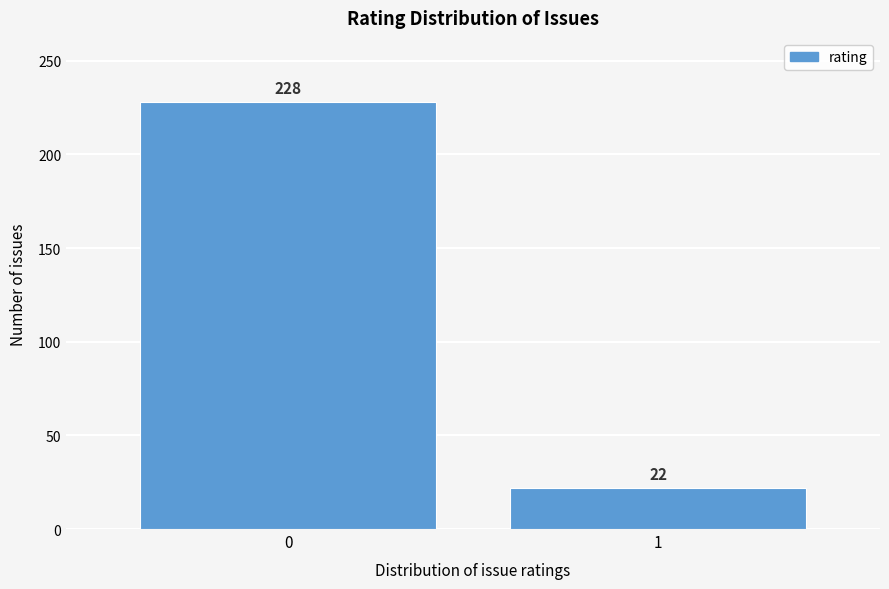

Reading left to right, transcribe all the data shown in this chart.

0=228	1=22